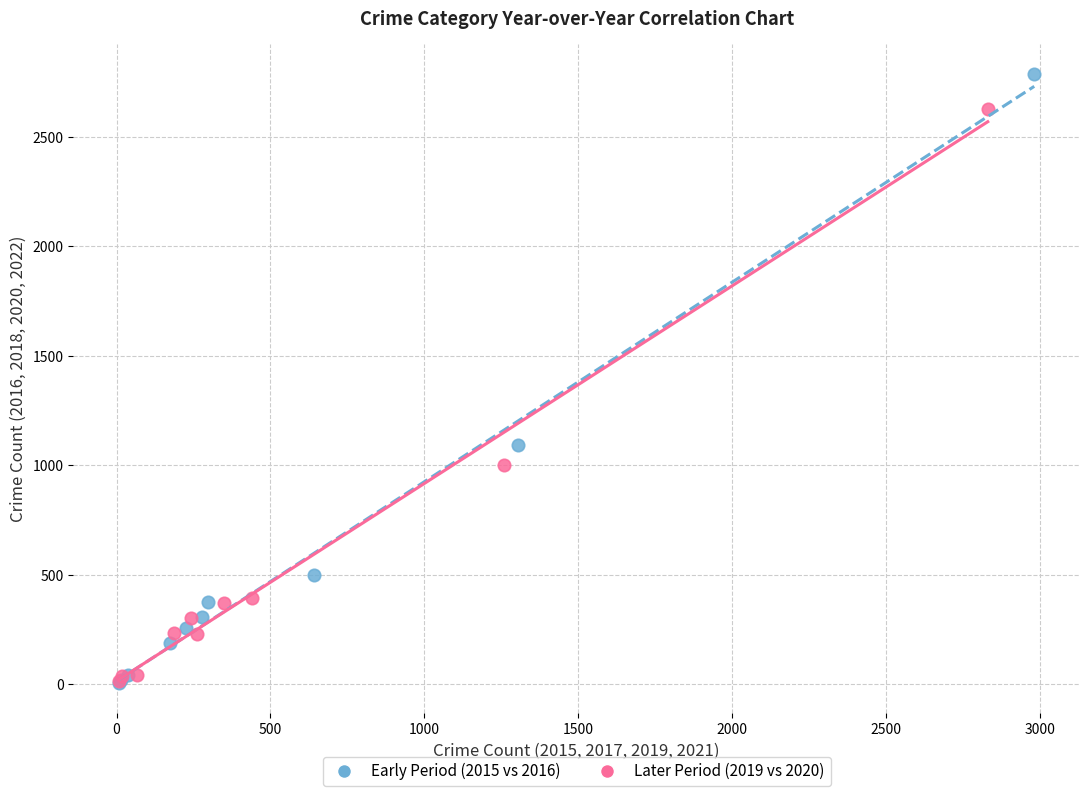

What are all the series names shown in the legend?

Early Period (2015 vs 2016), Later Period (2019 vs 2020)